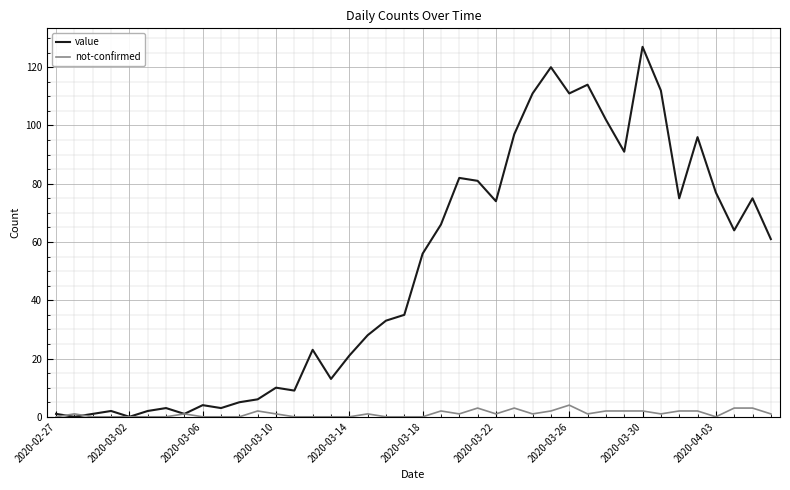

How many lines are shown in the chart?

2